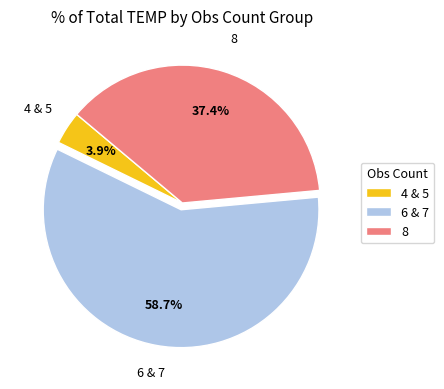

To the nearest percent, what portion does 8 represent?

37%